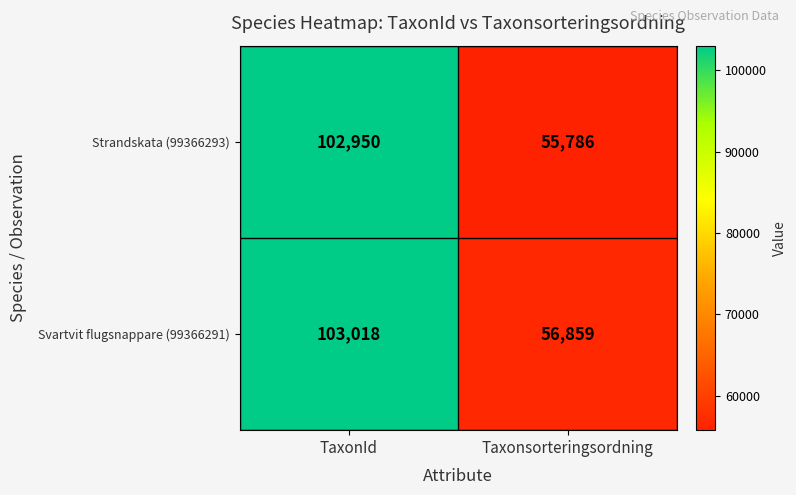

Reading right to left, extract all data points from this chart.

Strandskata (99366293): 55786	102950
Svartvit flugsnappare (99366291): 56859	103018